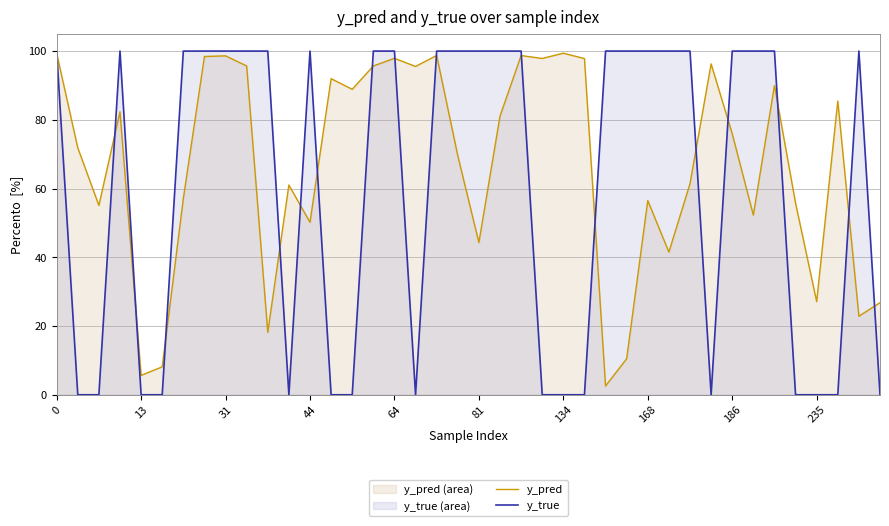

At which label does y_true reach its minimum?

13